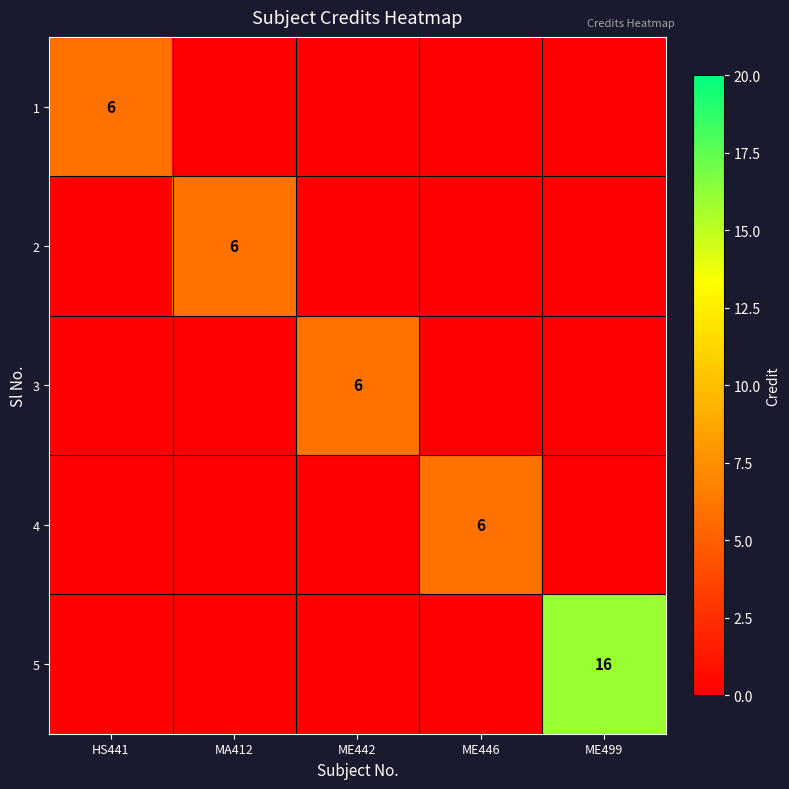

What is the difference between the highest and lowest values at MA412?

6